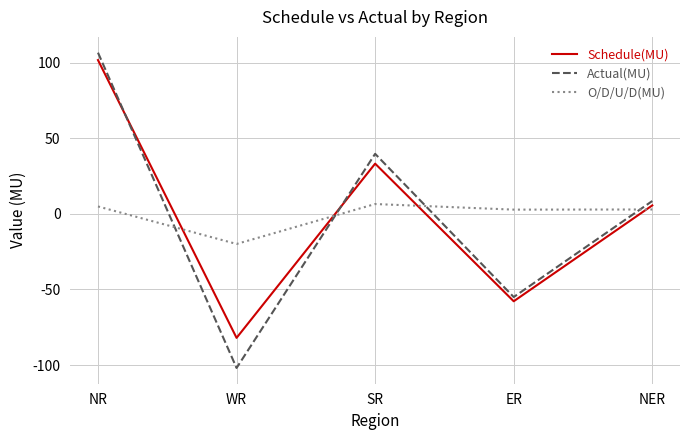

How many positive values does the O/D/U/D(MU) series have?

4